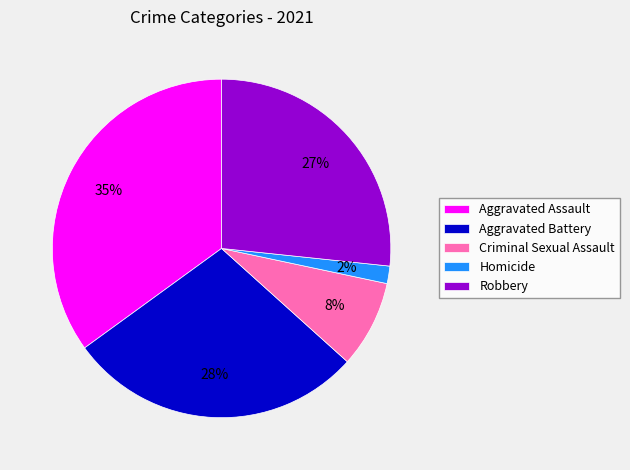

Do Aggravated Battery and Homicide together represent more than half of the pie?

No